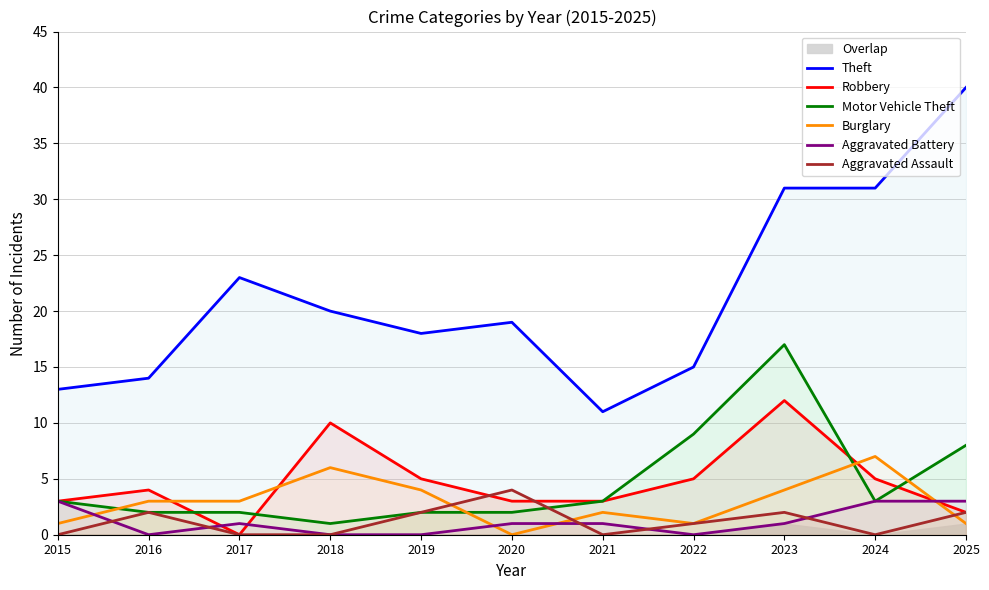

What is the sum of all Motor Vehicle Theft values?

52